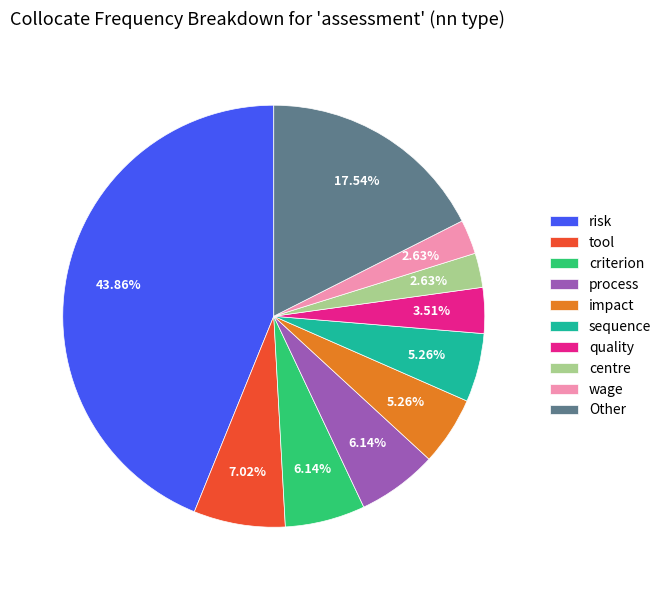

To the nearest percent, what is the difference between the largest and smallest slice percentages?

41%